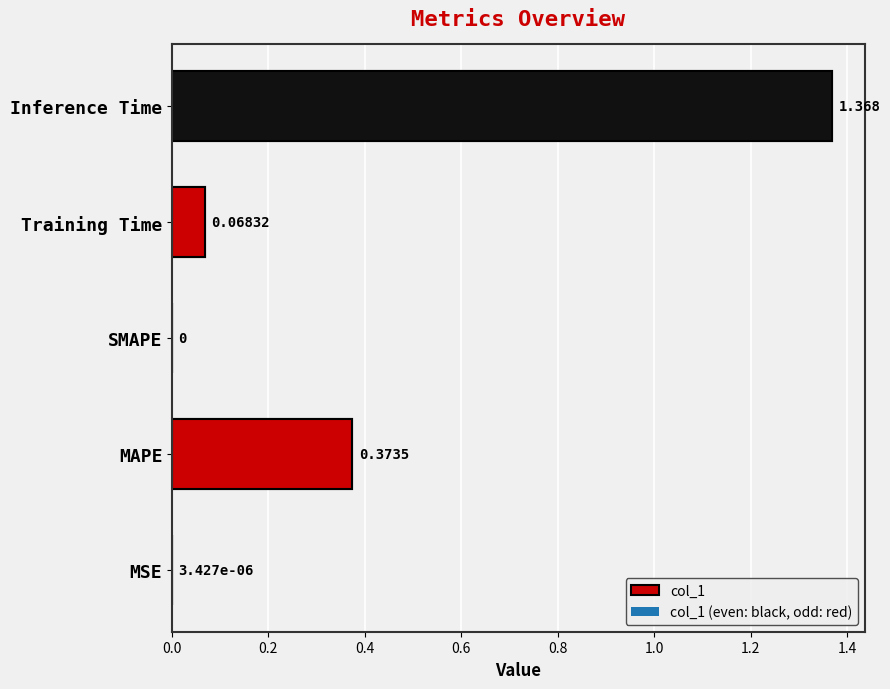

The value at MSE is 0.0. True or false?

True